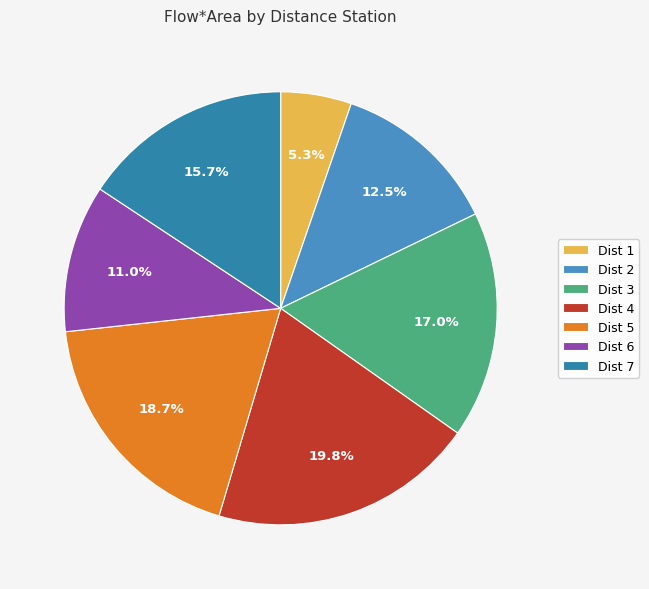

To the nearest percent, what portion does Dist 4 represent?

20%